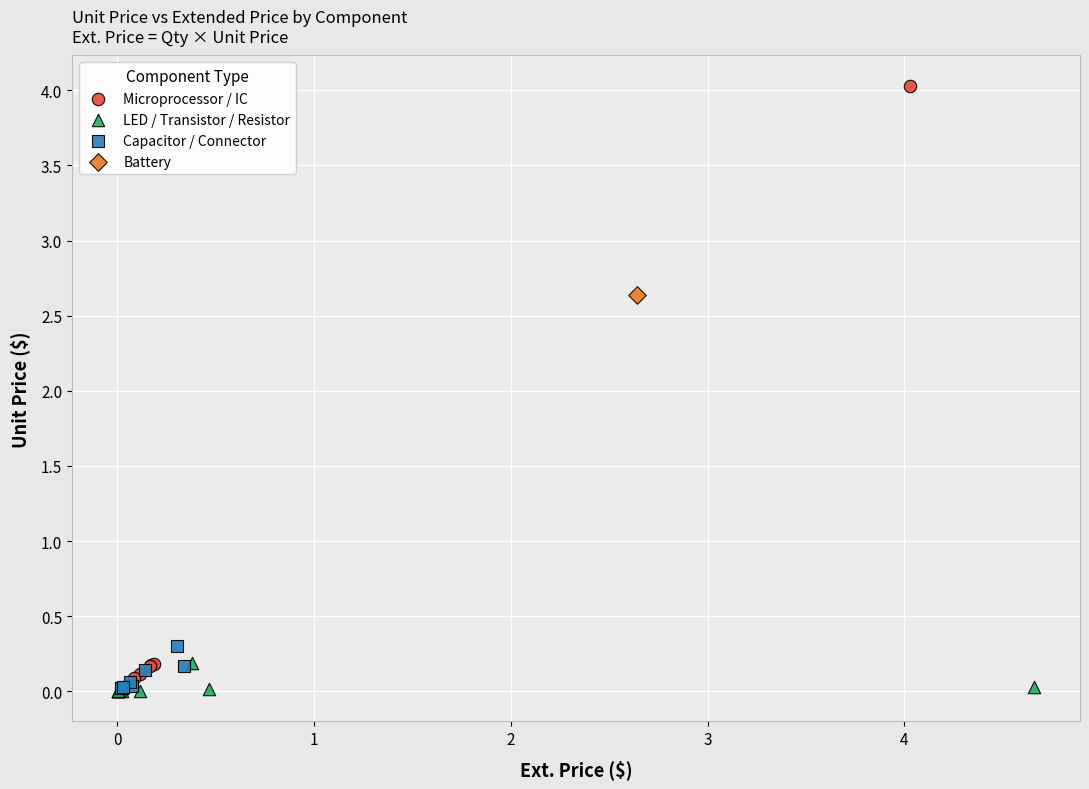

What are all the series names shown in the legend?

Microprocessor / IC, LED / Transistor / Resistor, Capacitor / Connector, Battery